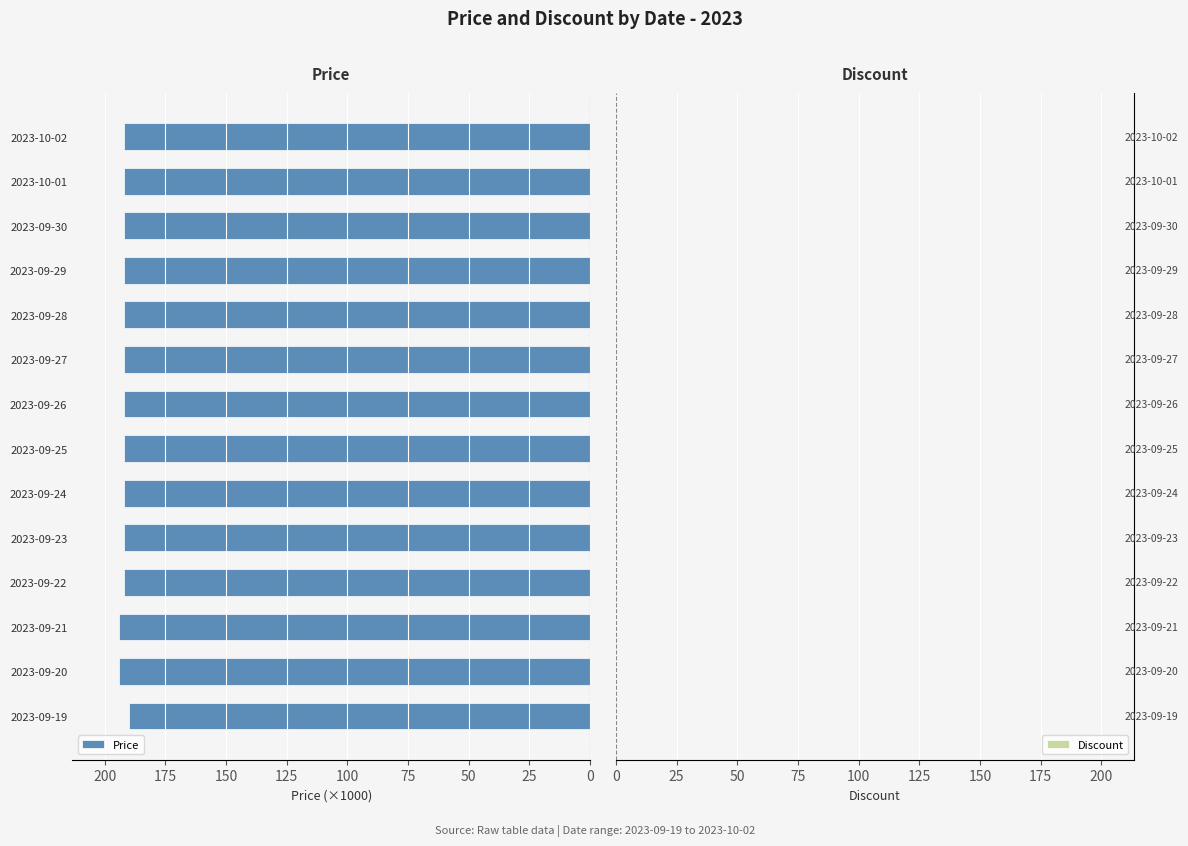

What is the sum of the values at 2023-09-19 and 2023-09-27?

381.9